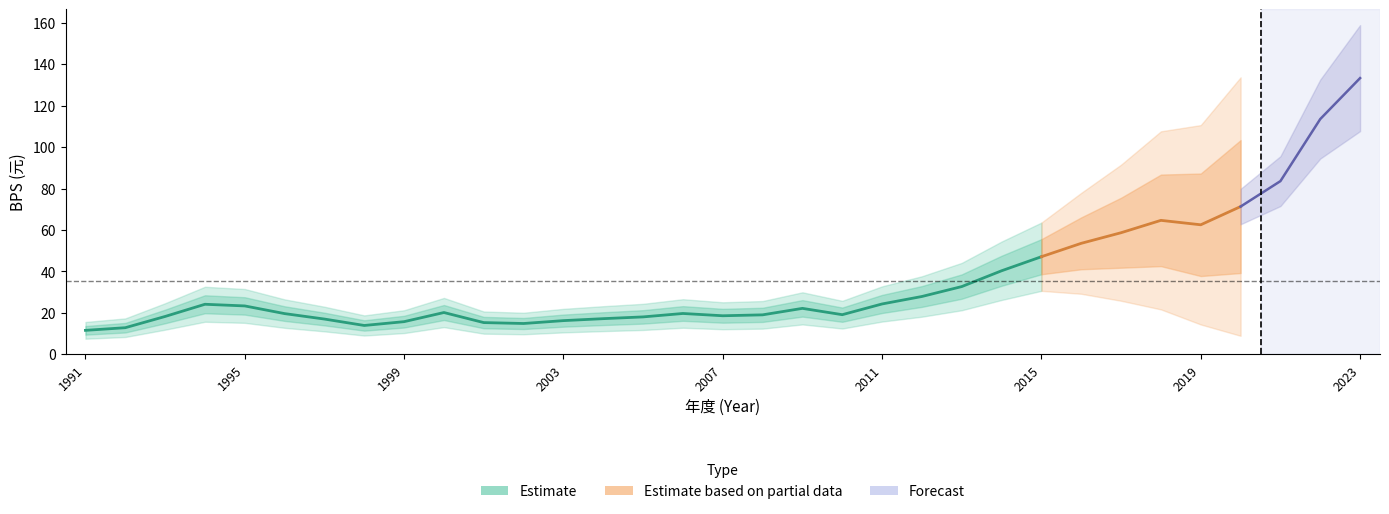

Between 1993 and 1991, which is larger?

1993